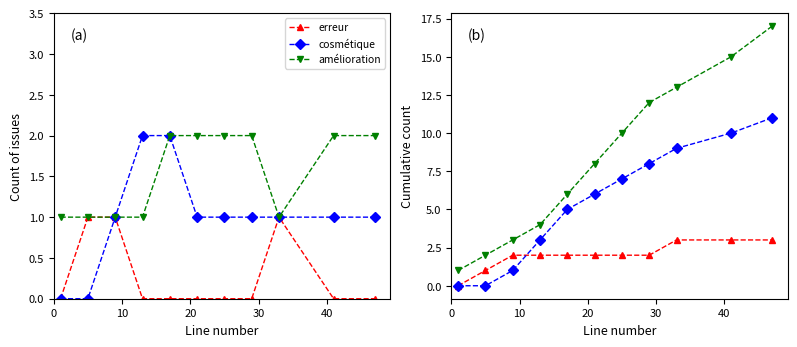

What are all the series names shown in the legend?

erreur, cosmétique, amélioration